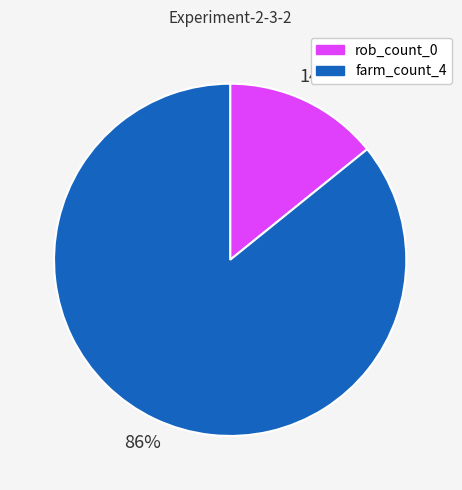

To the nearest percent, what is the combined percentage of rob_count_0 and farm_count_4?

100%